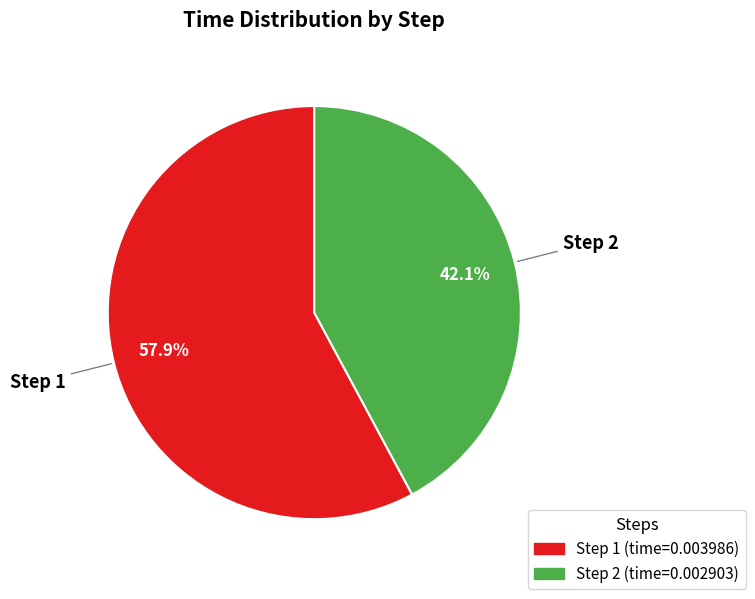

Is there any slice that represents more than half of the pie?

Yes